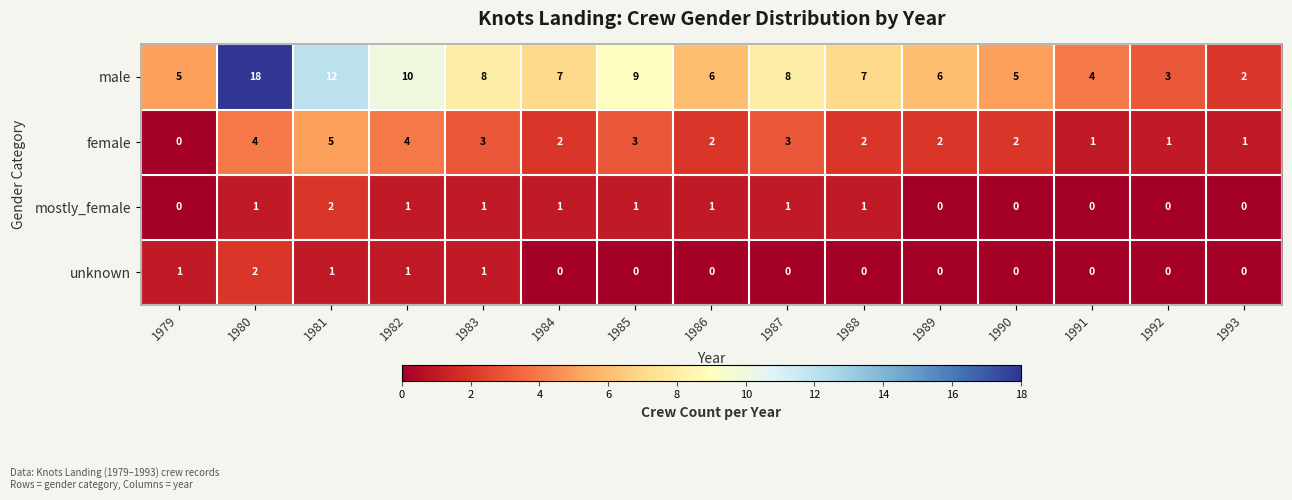

What is the maximum value shown in the chart?

18